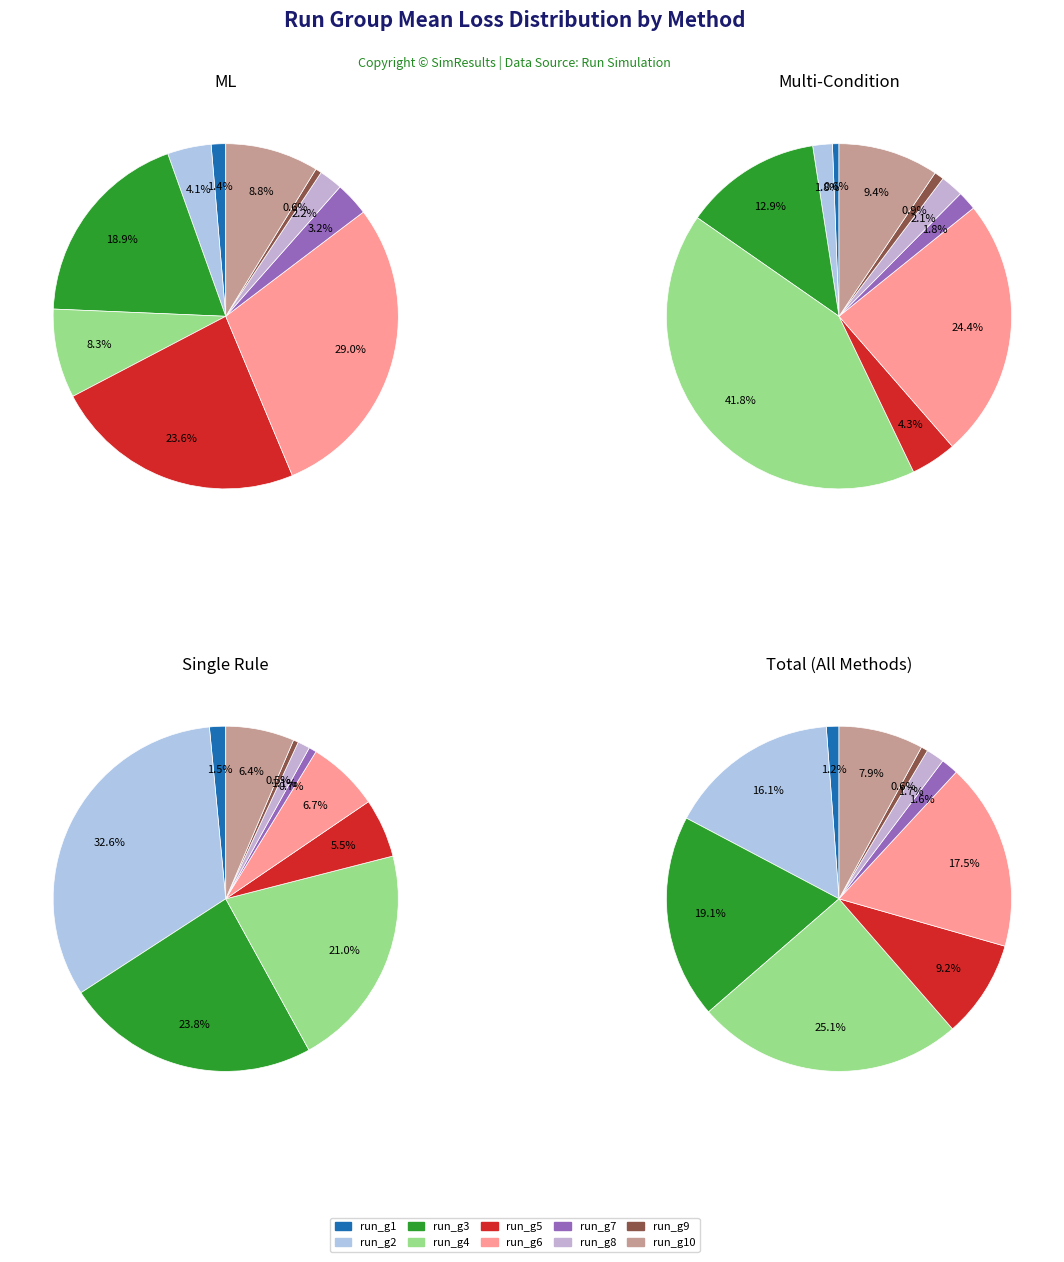

Combined, do run_g4 and run_g7 account for over 50%?

No